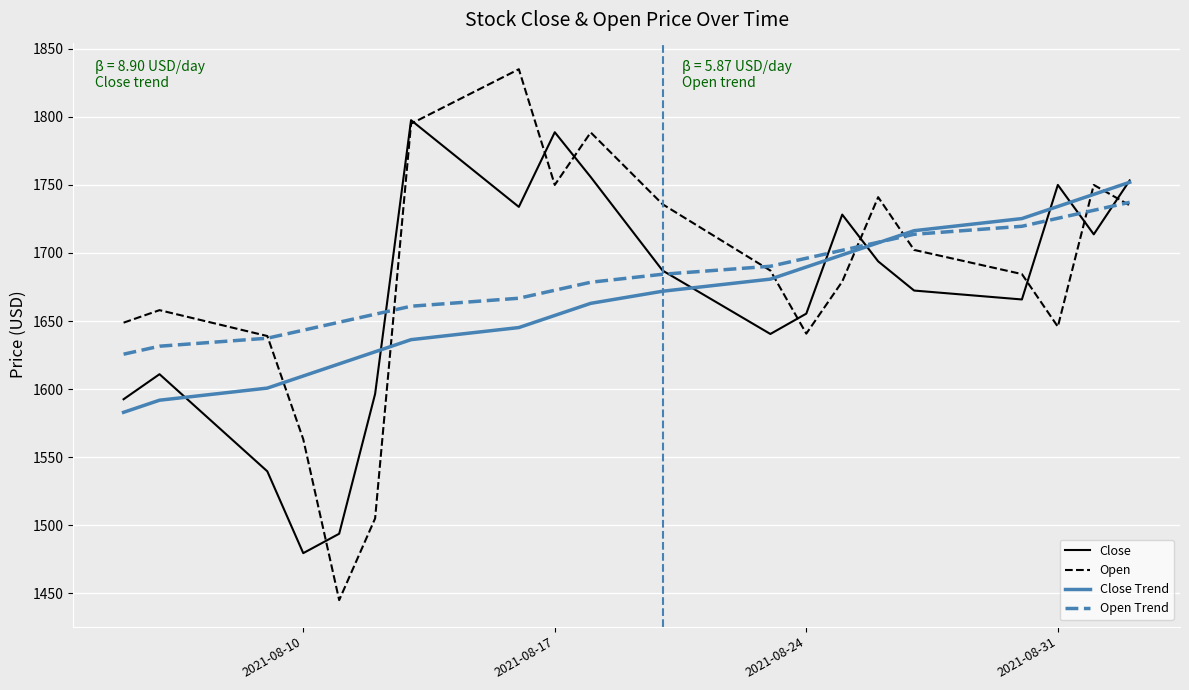

What is the minimum value shown in the chart?

1445.0